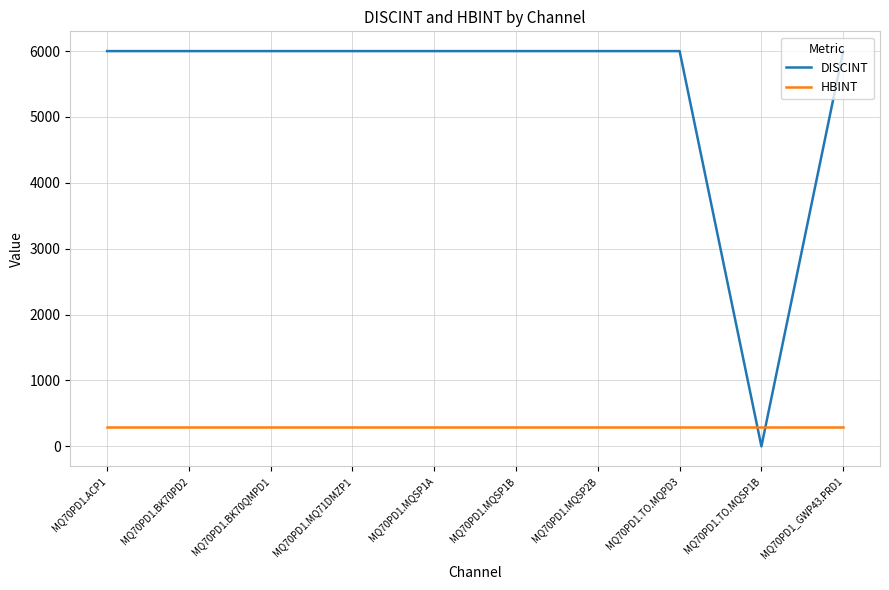

What are all the series names shown in the legend?

DISCINT, HBINT